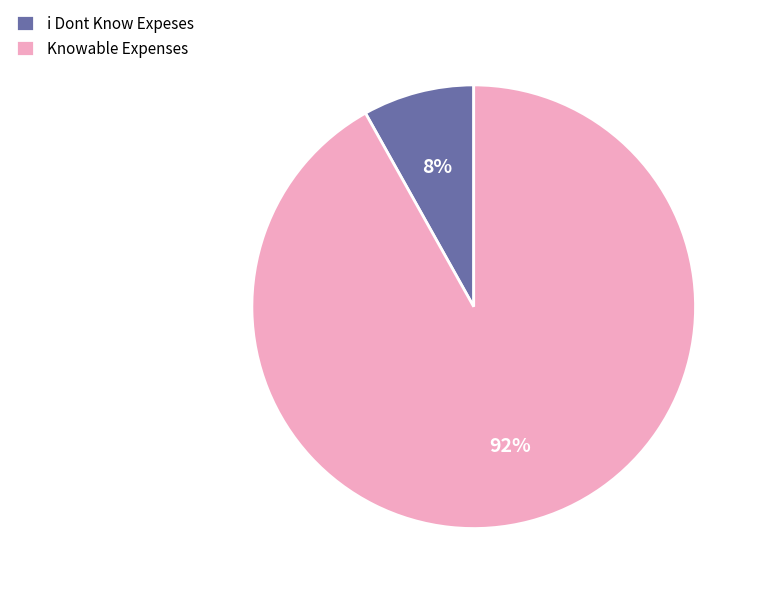

The i Dont Know Expeses slice represents 8% of the pie. True or false?

True